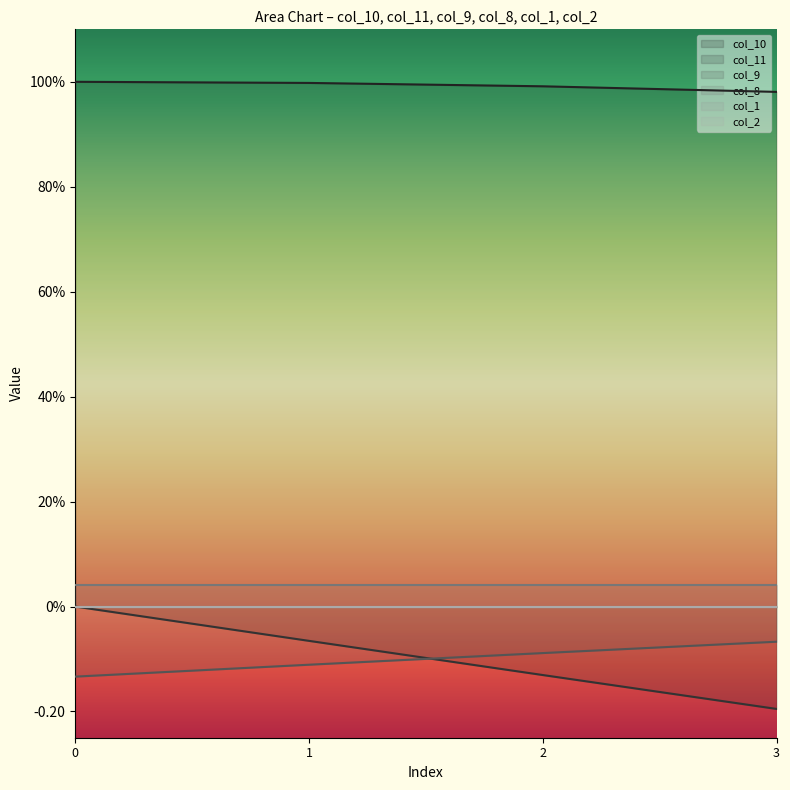

Count the number of categories in the chart.

4